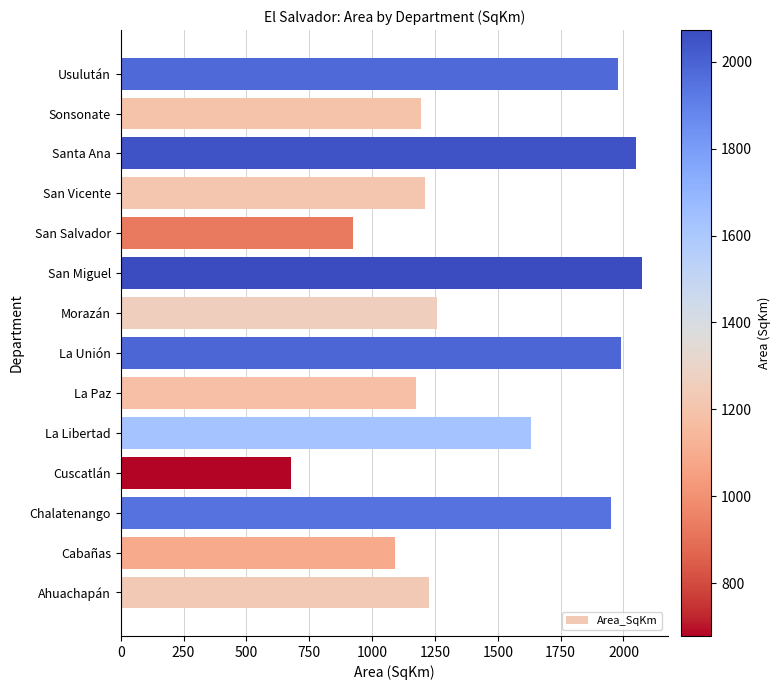

What is the maximum value shown in the chart?

2073.2